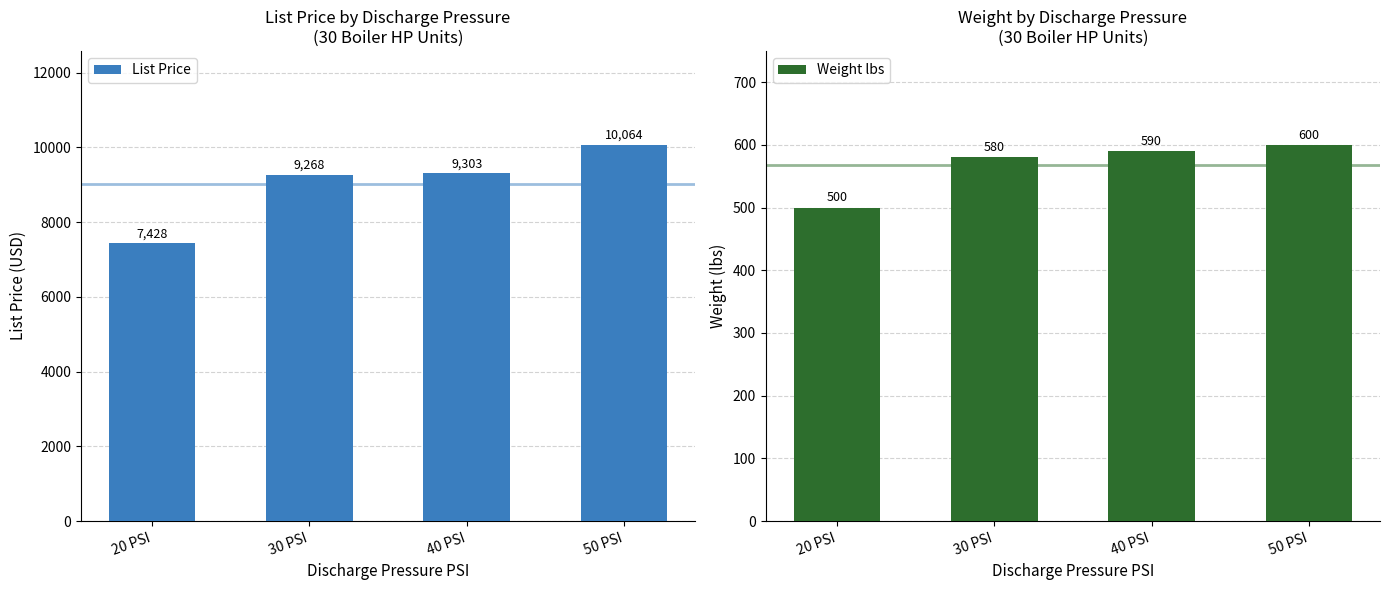

Are the bars horizontal?

No